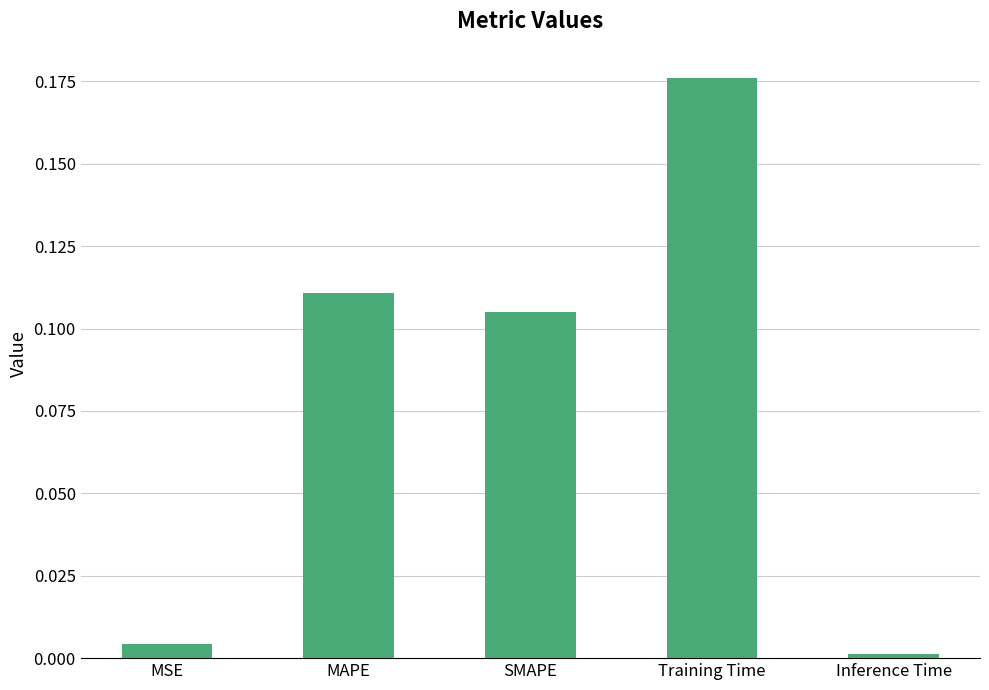

Is it true that the value at Training Time is 0.1?

False